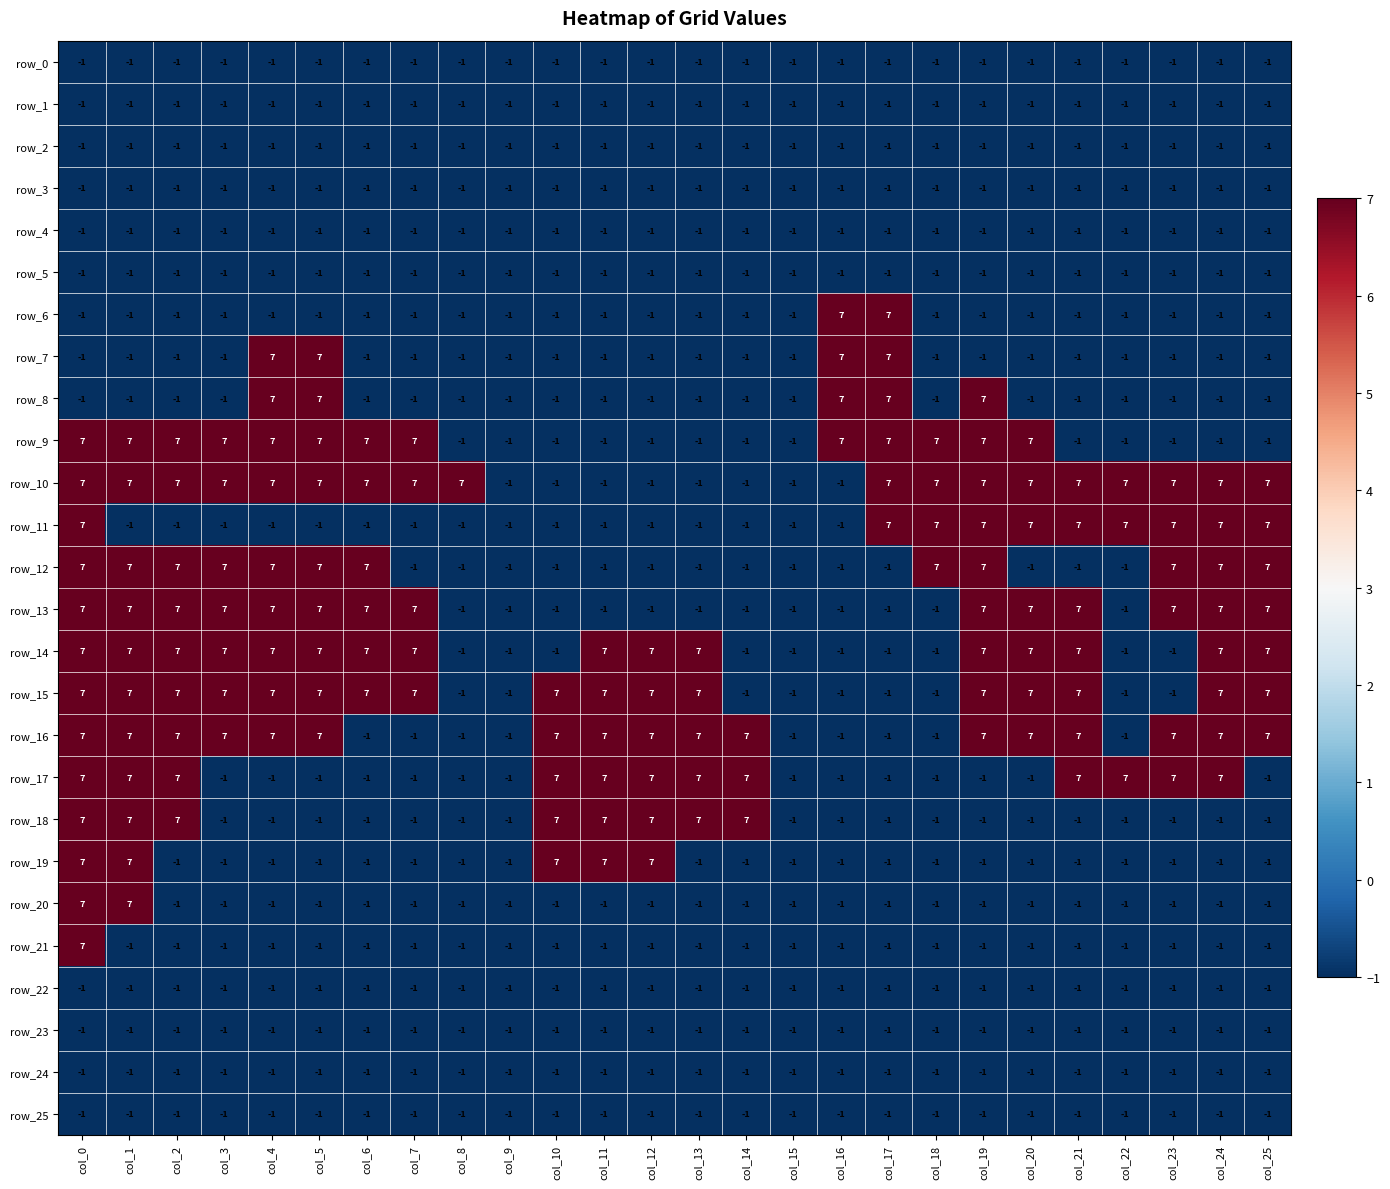

The row_18 series shows -2 at col_5. True or false?

False